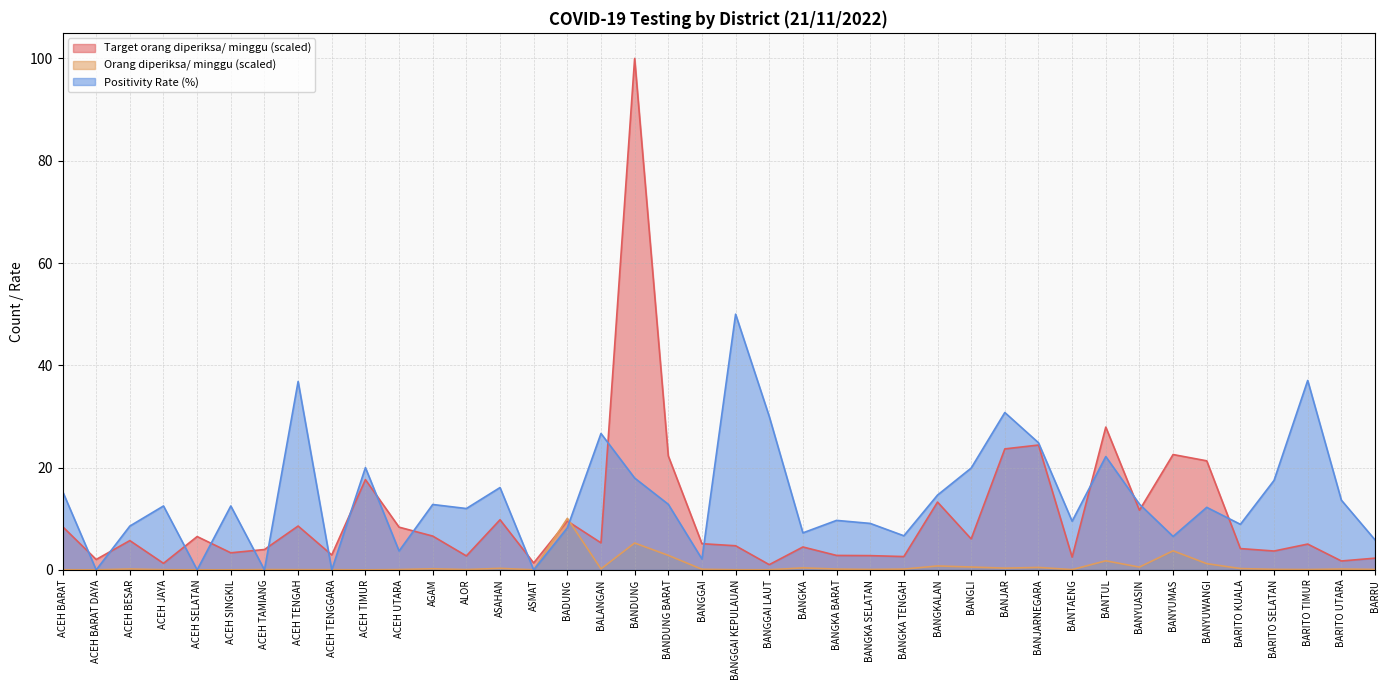

At ASMAT, list the series in order from smallest to largest.

Positivity Rate (%), Orang diperiksa/ minggu, Target orang diperiksa/ minggu